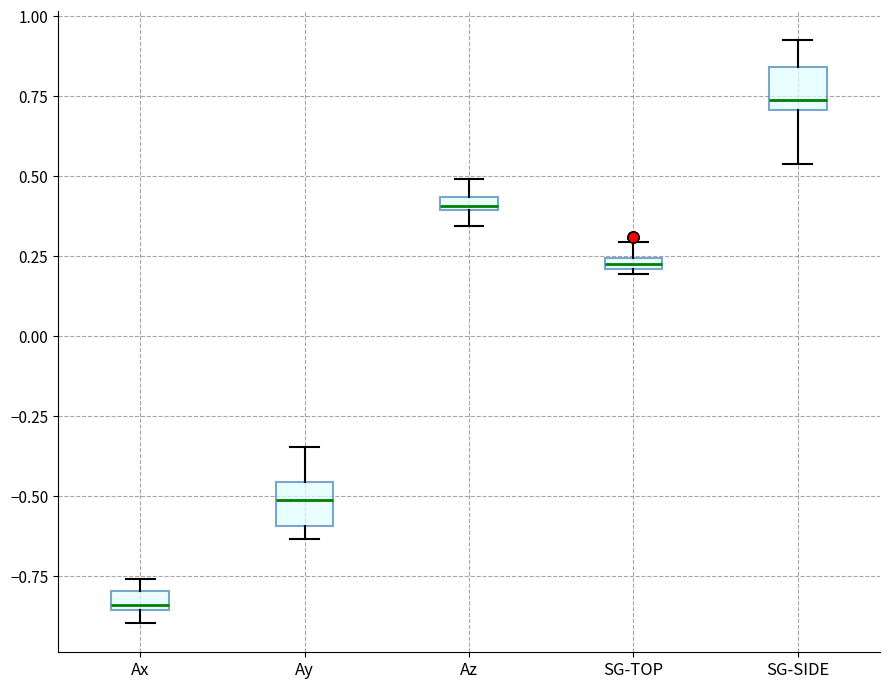

Where is the lower edge of the box for SG-SIDE on the y-axis? The values are not printed on the chart, so give them approximately, as read against the axis.

0.70